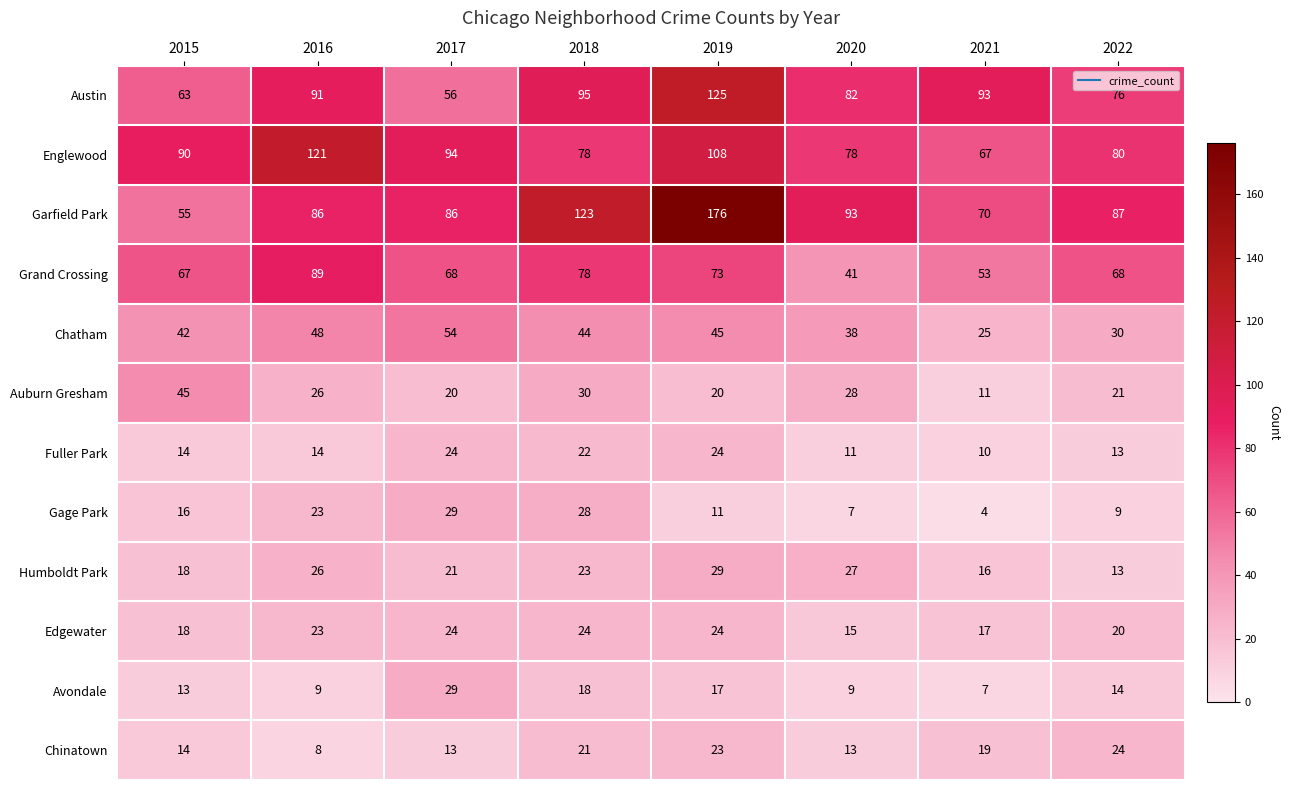

What is the difference between the Fuller Park values at 2016 and 2020?

3